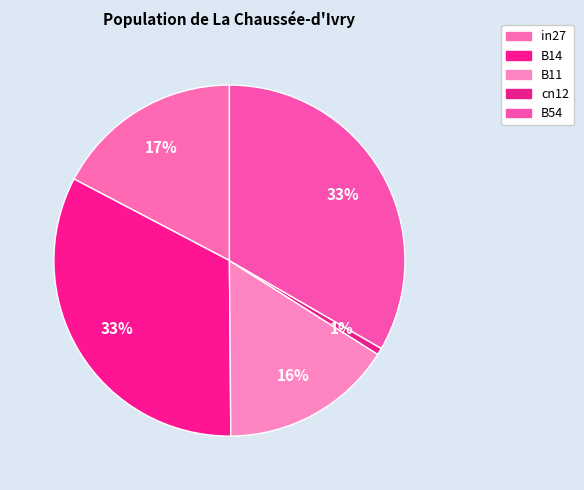

To the nearest percent, what is the average slice percentage?

20%